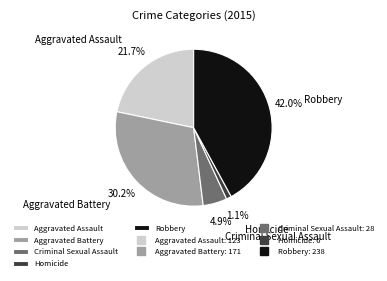

Does Criminal Sexual Assault account for over 50% of the chart?

No